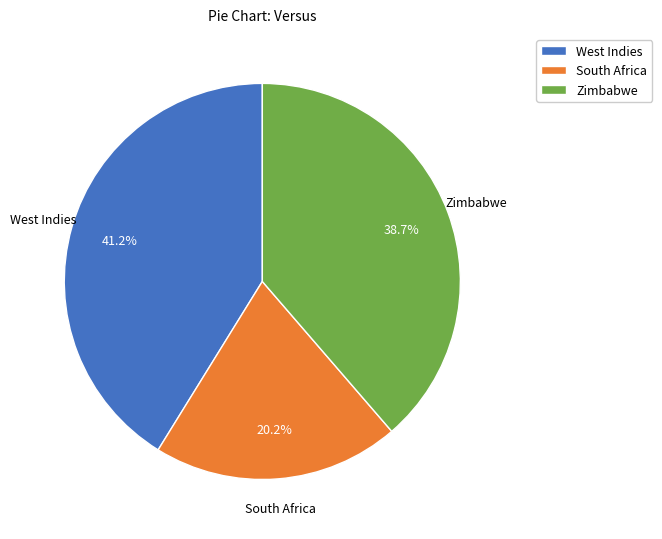

How many slices are in this pie chart?

3